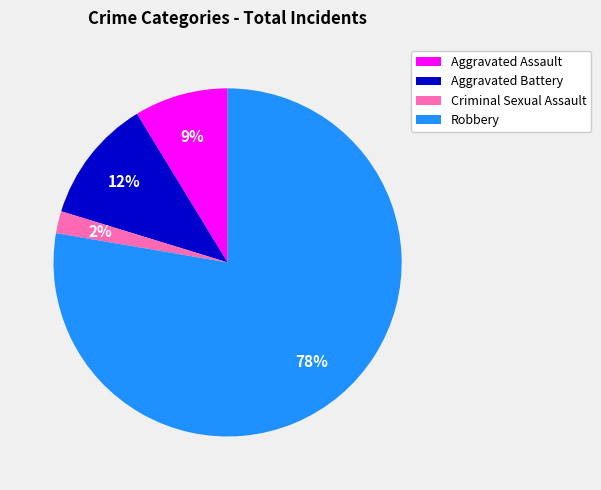

Rank the categories by value from lowest to highest.

Criminal Sexual Assault, Aggravated Assault, Aggravated Battery, Robbery